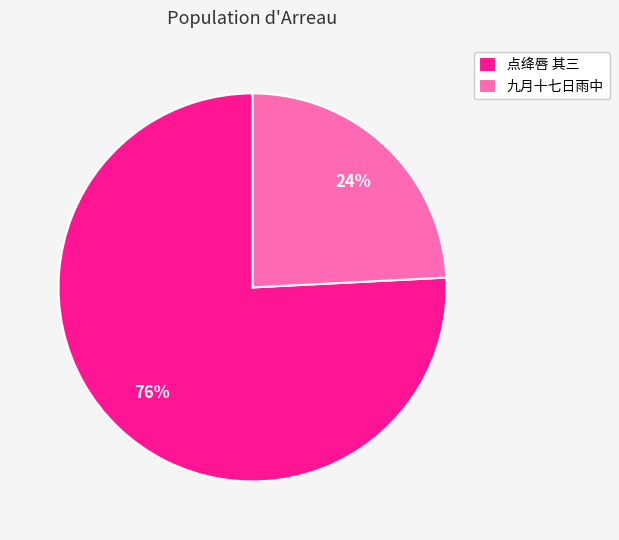

The 点绛唇 其三 slice represents 62% of the pie. True or false?

False